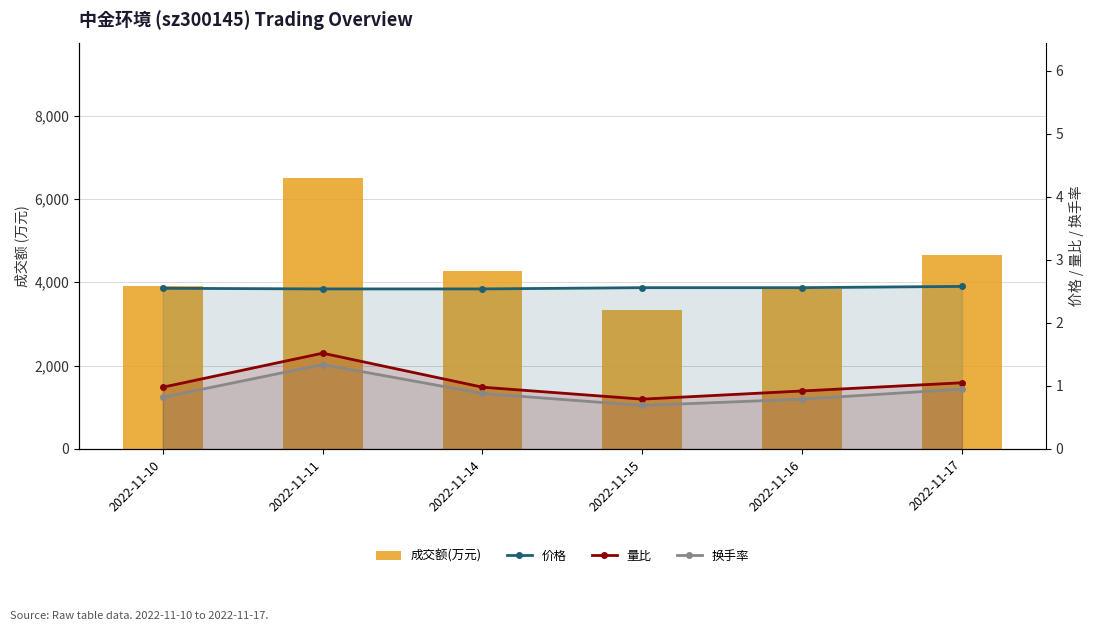

The value of 量比 at 2022-11-11 is 1.5. True or false?

True